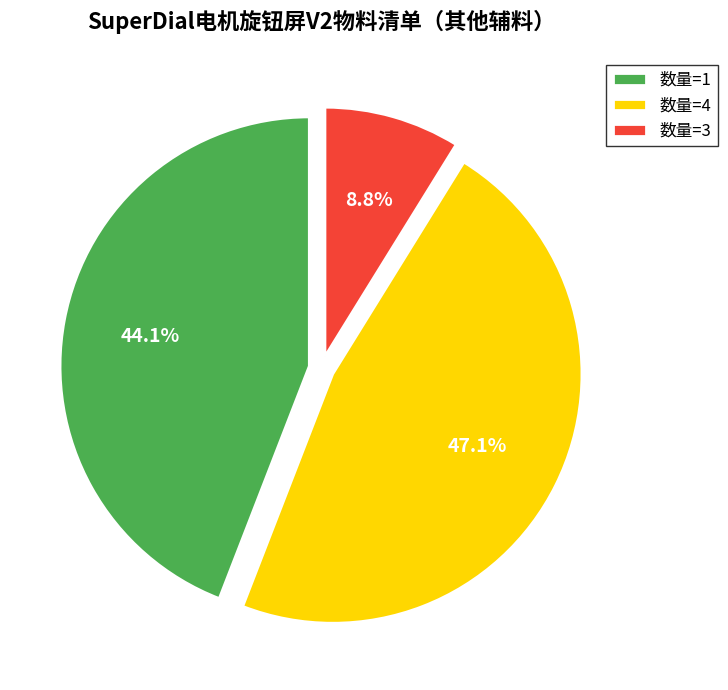

Between 数量=1 and 数量=3, which is larger?

数量=1